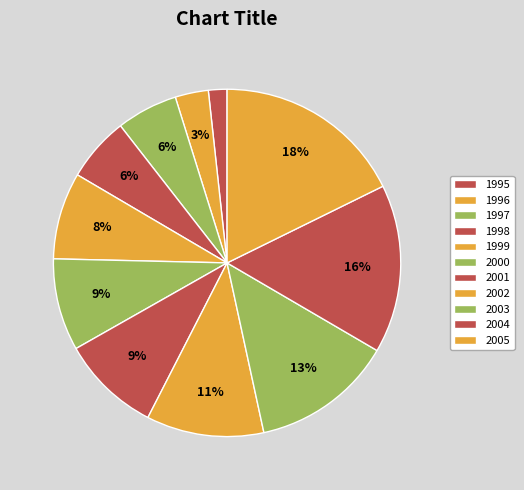

How many segments does this pie chart have?

11